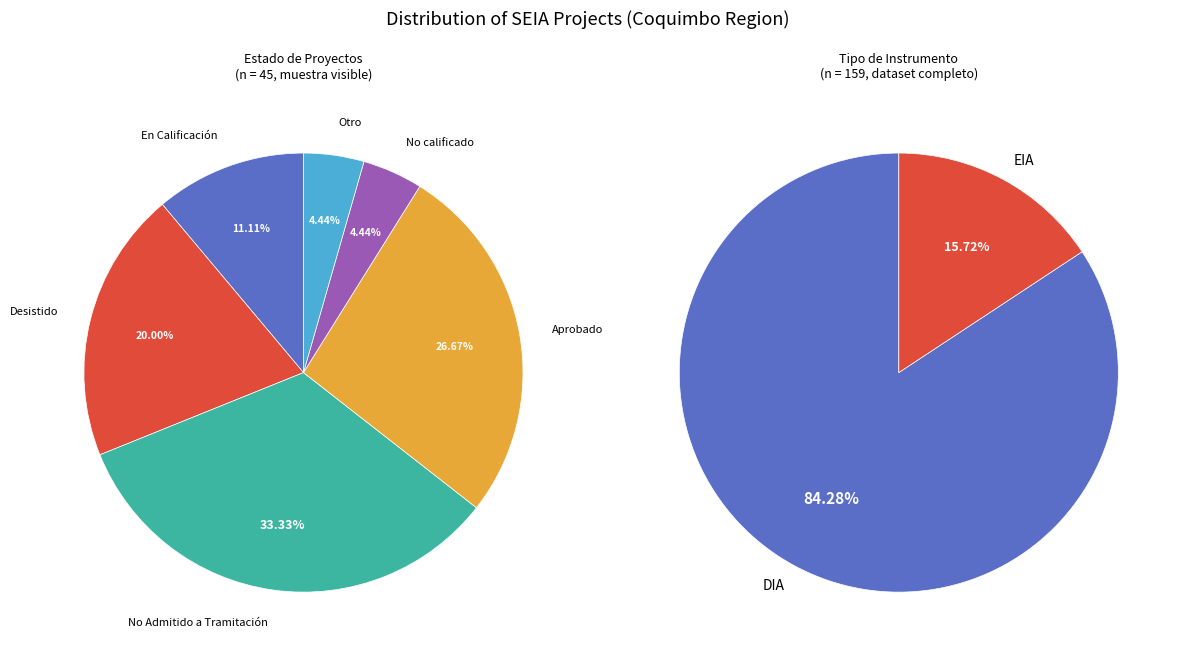

Approximately how many times larger is the value at EIA compared to DIA?

0.2